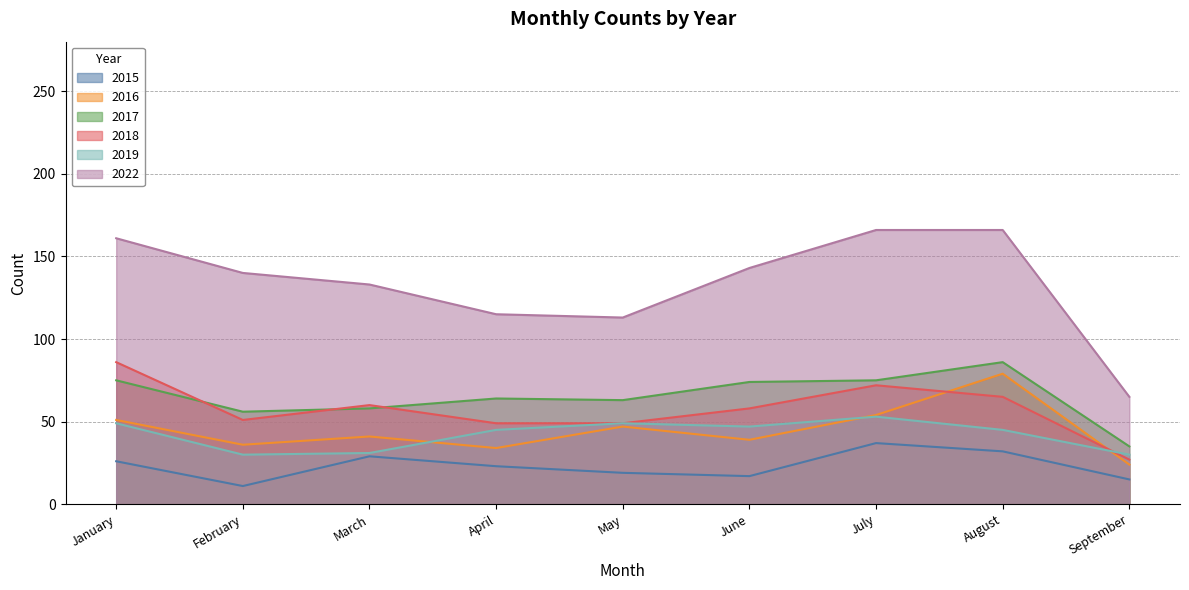

Rank the series at May from lowest to highest value.

2015, 2016, 2018, 2019, 2017, 2022